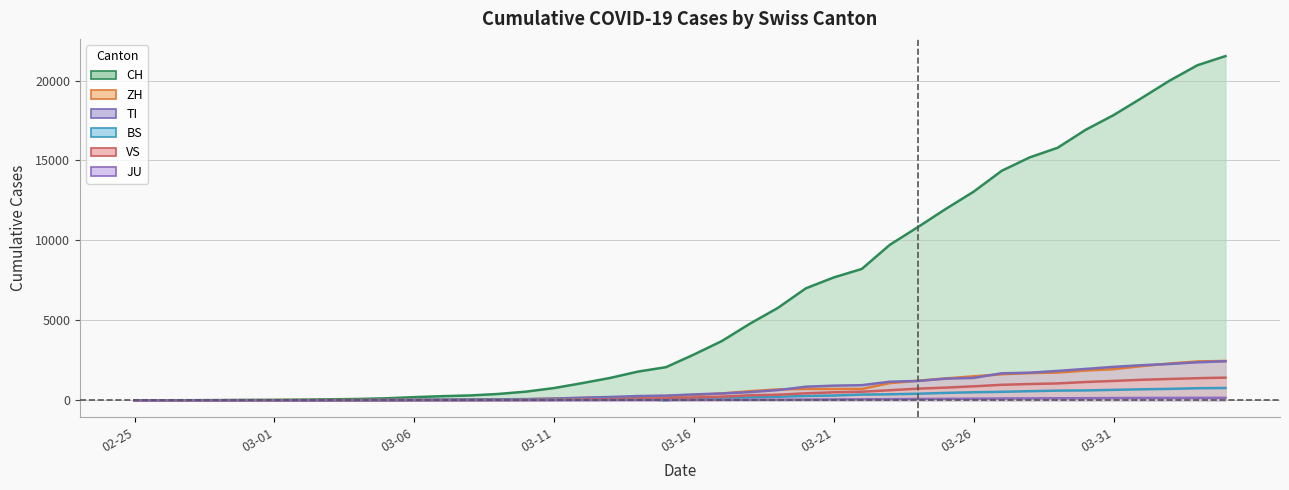

What is the average value of the ZH series?

716